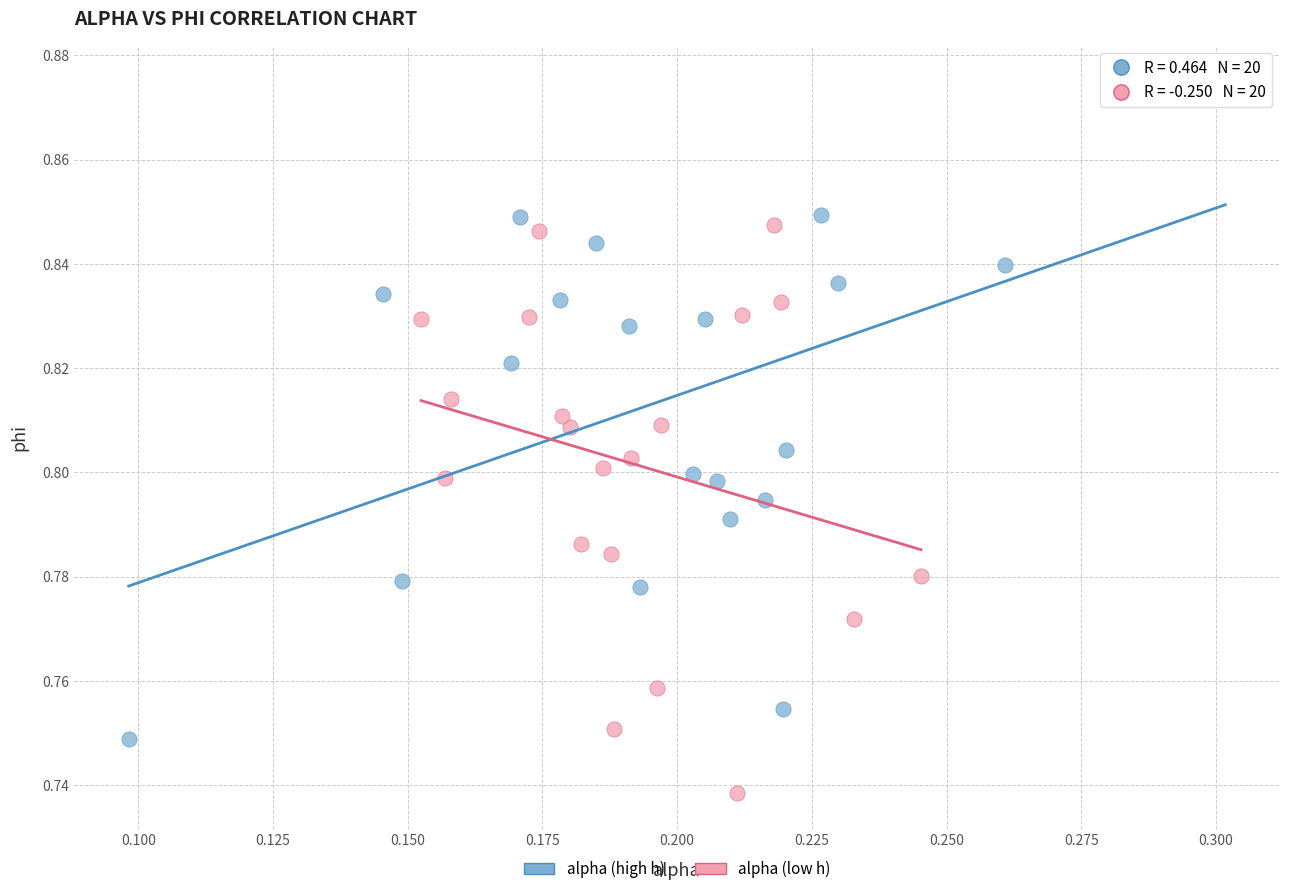

Which series has the widest spread of Y values?

alpha (high h)